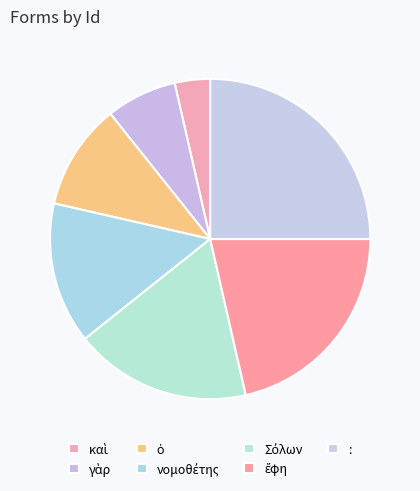

Which category has the biggest portion of the pie?

: